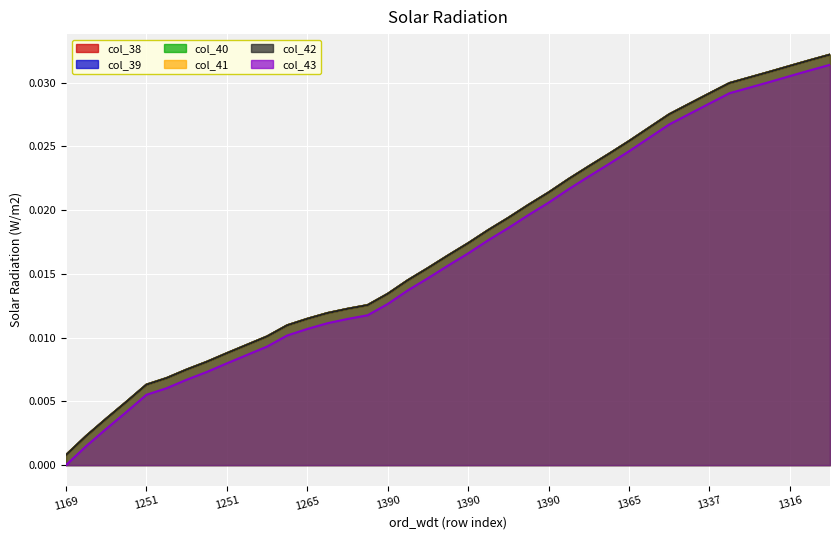

Is it true that col_40 equals 0.0 at 1390?

True